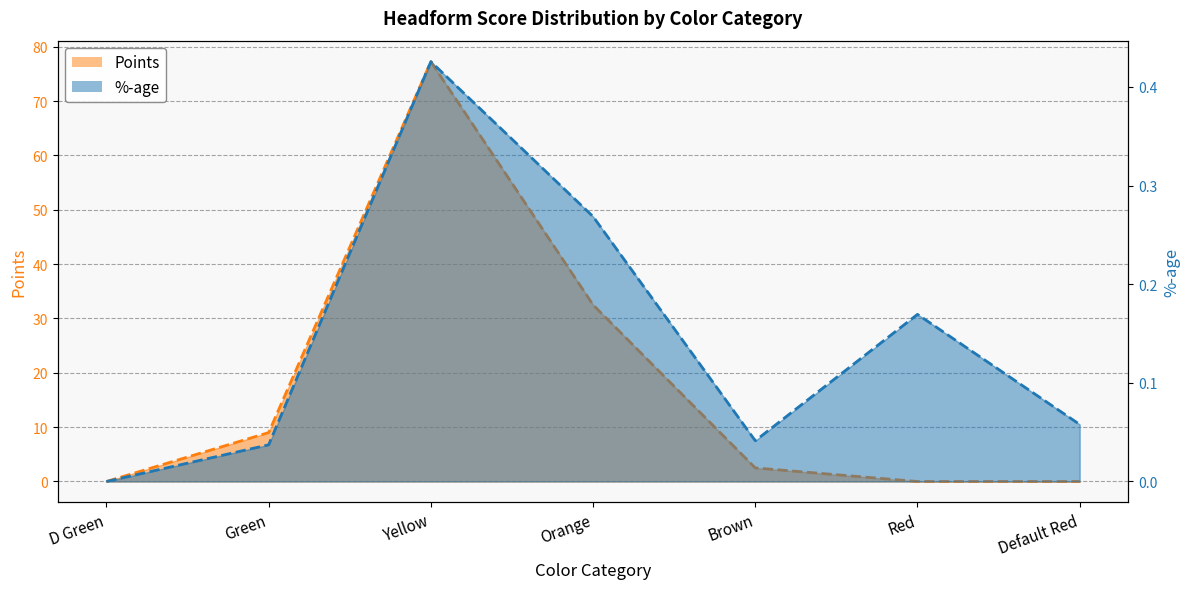

What is the maximum value for %-age?

0.4